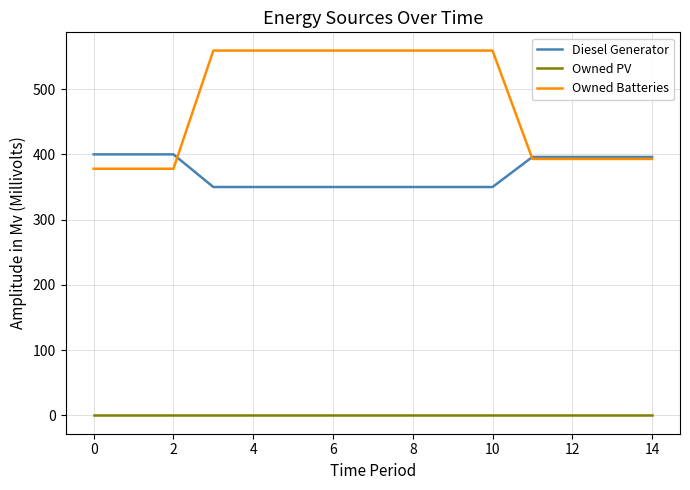

Which series has the largest total across all categories?

Owned Batteries